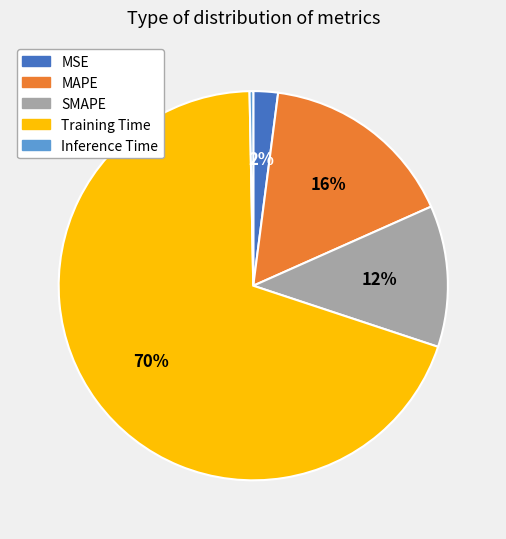

Is the sum of Inference Time and SMAPE greater than half?

No